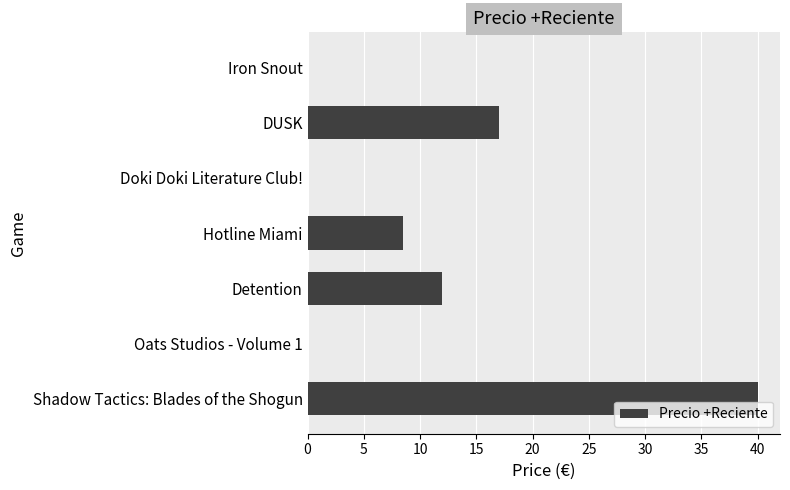

Does the chart contain stacked bars?

No